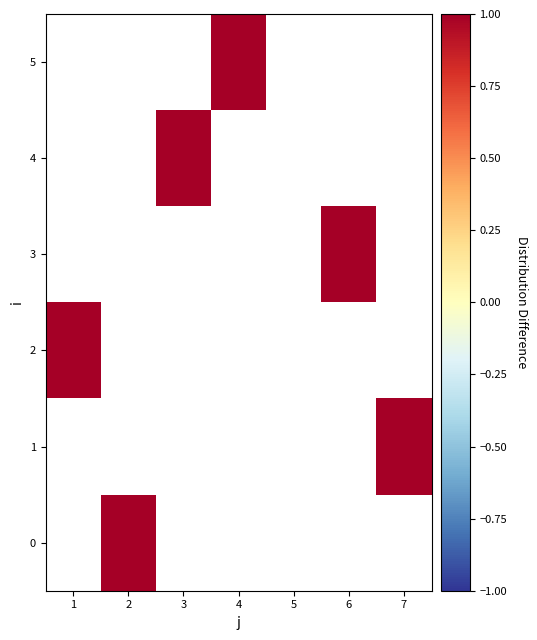

Count the number of data series in this chart.

6